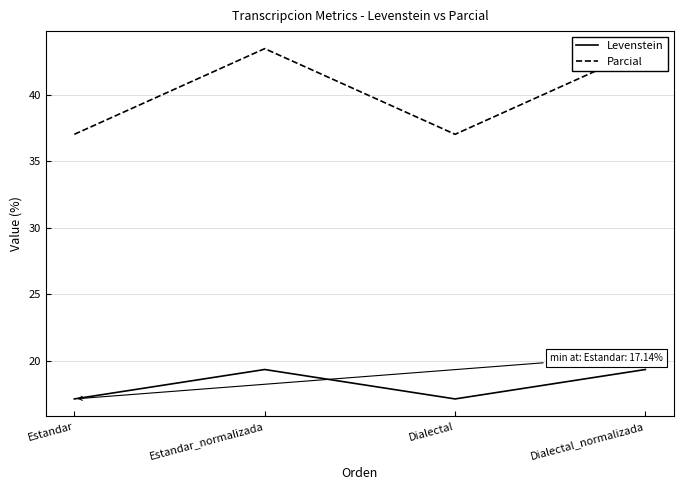

Which has a higher value, Estandar_normalizada or Dialectal_normalizada?

Estandar_normalizada